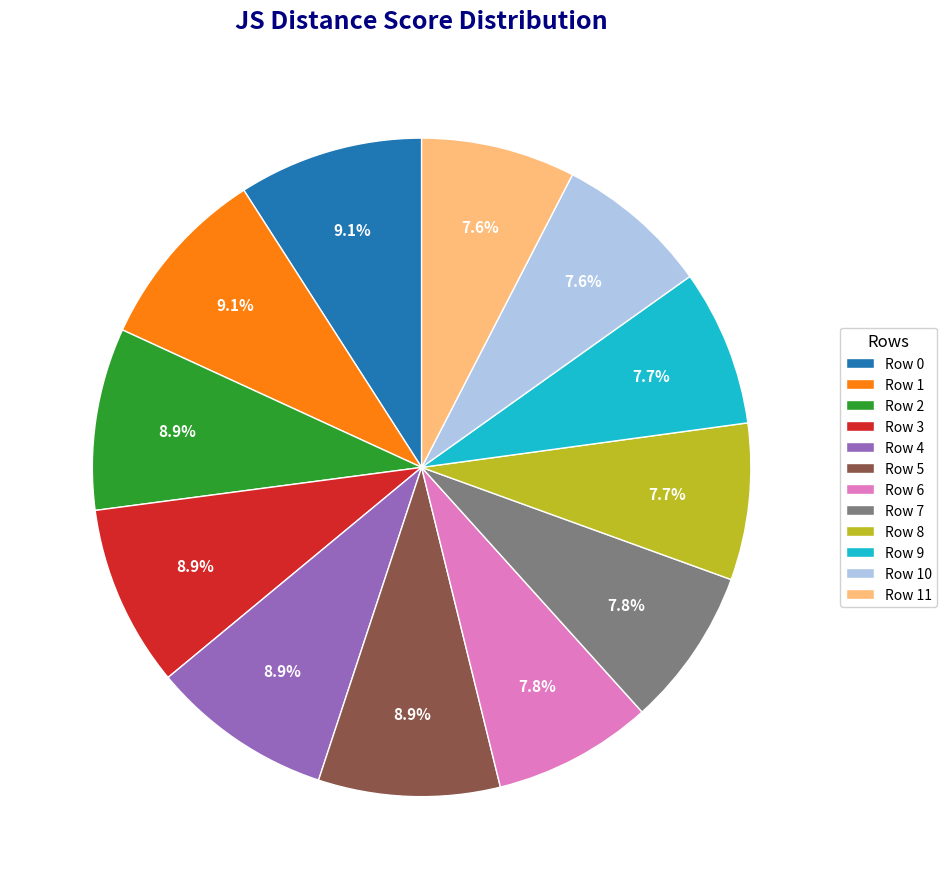

Does Row 2 account for over 50% of the chart?

No